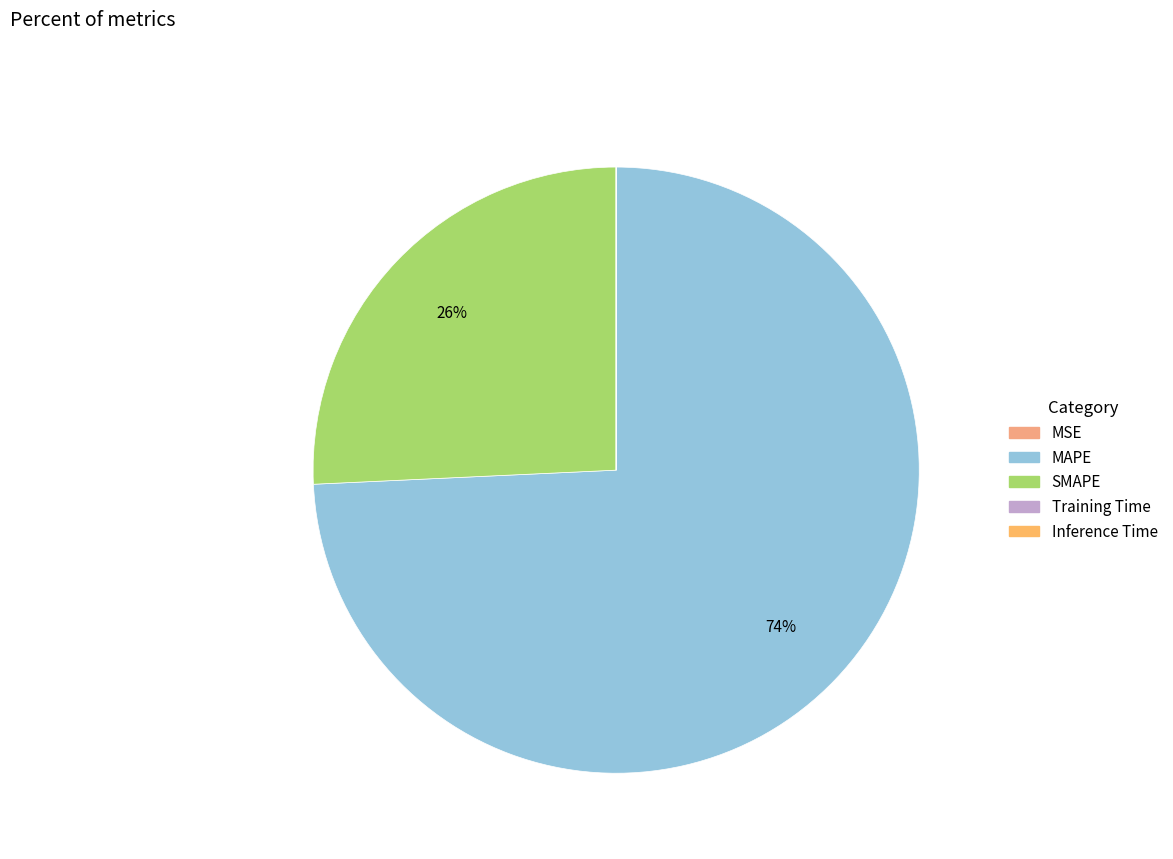

What is the total percentage of Training Time and SMAPE?

25.7%